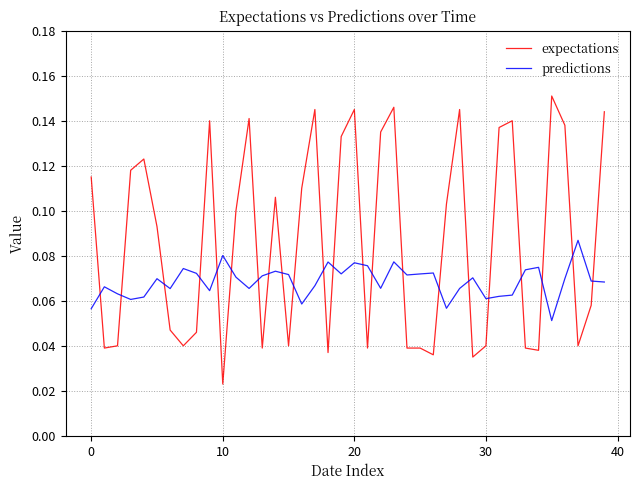

Which series has the largest range (max minus min)?

expectations